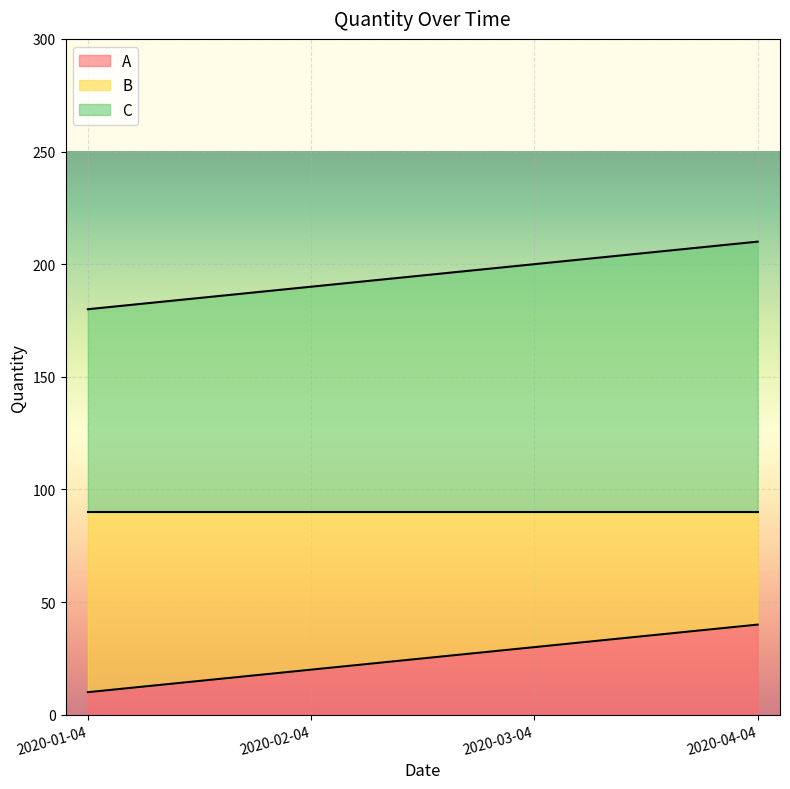

Count the number of data series in this chart.

2